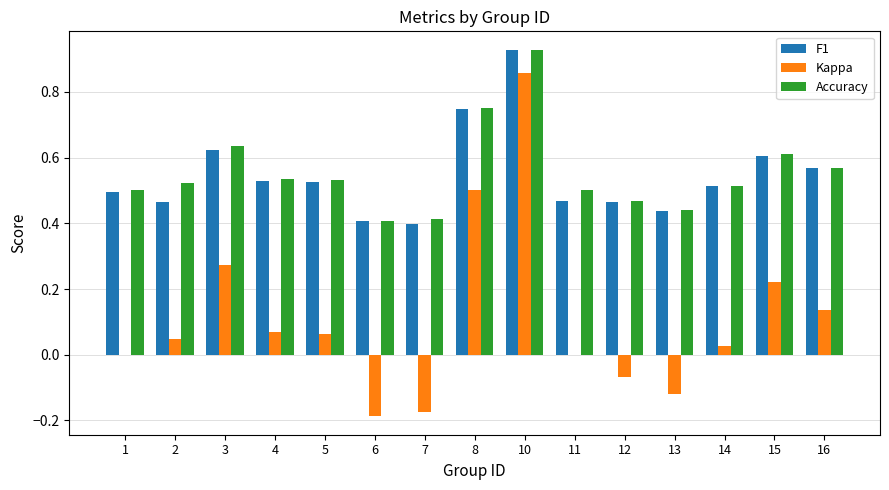

Which series has the widest spread of values?

Kappa